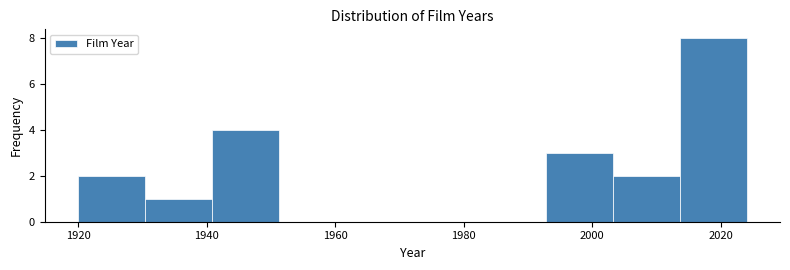

Which range on the x-axis has the tallest bar?

2013.6 to 2024.0